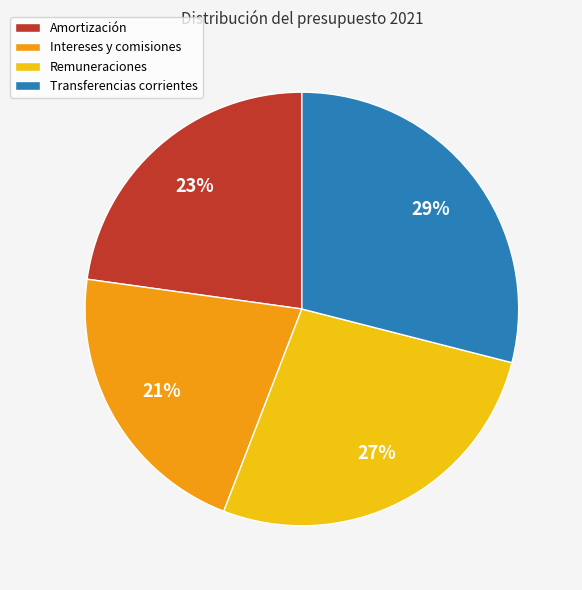

The Remuneraciones slice represents 27% of the pie. True or false?

True